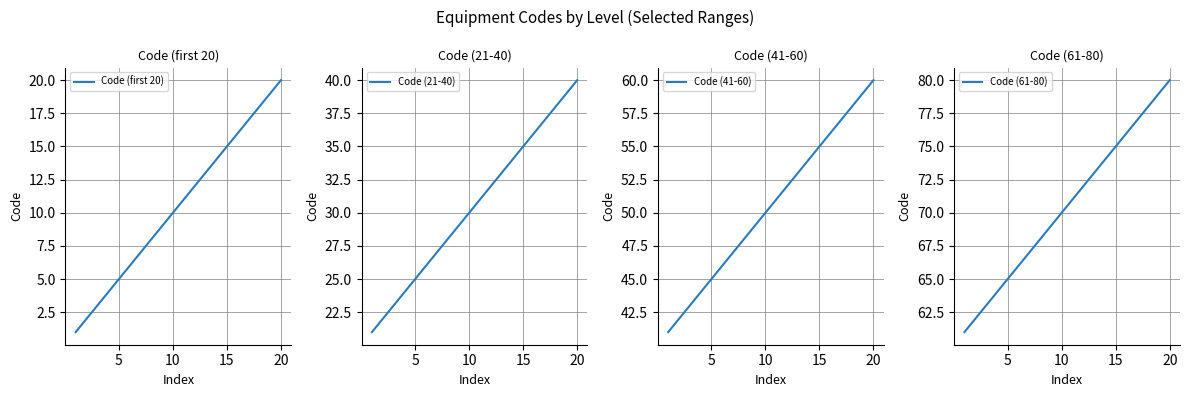

The value of Code (first 20) at 15 is 10. True or false?

False